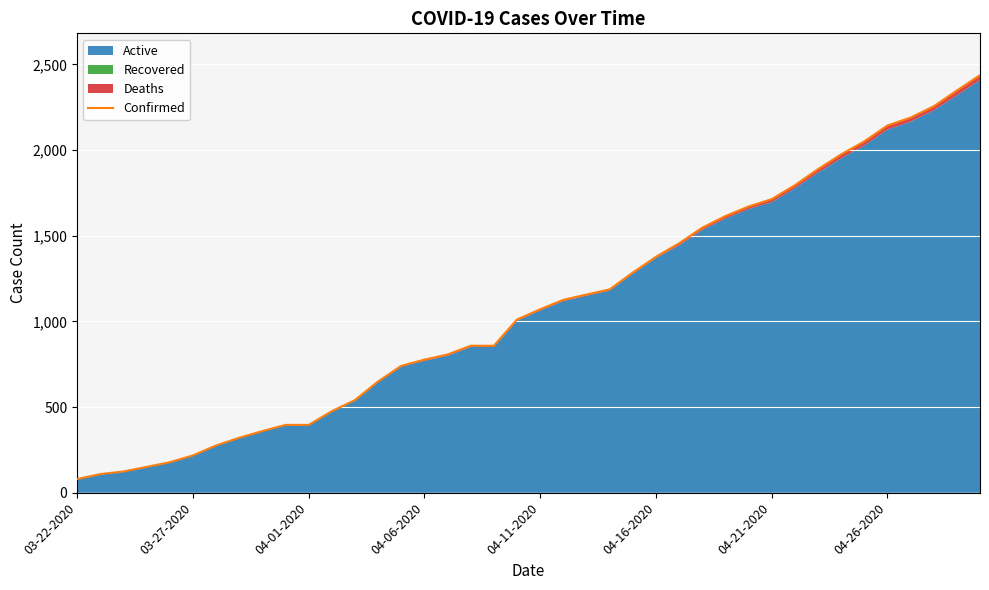

True or false: there are more than 2 points higher than both neighbors.

False